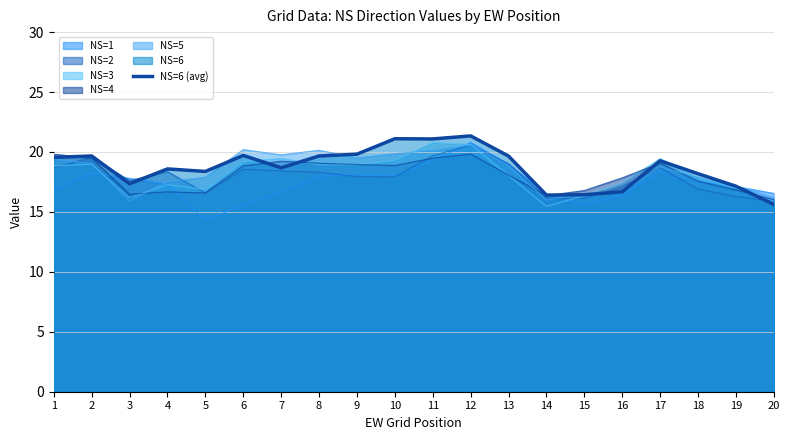

Reading left to right, extract all data points from this chart.

1=19.5	2=19.7	3=17.3	4=18.6	5=18.4	6=19.7	7=18.7	8=19.7	9=19.8	10=21.1	11=21.1	12=21.3	13=19.7	14=16.4	15=16.4	16=16.7	17=19.3	18=18.2	19=17.1	20=15.6